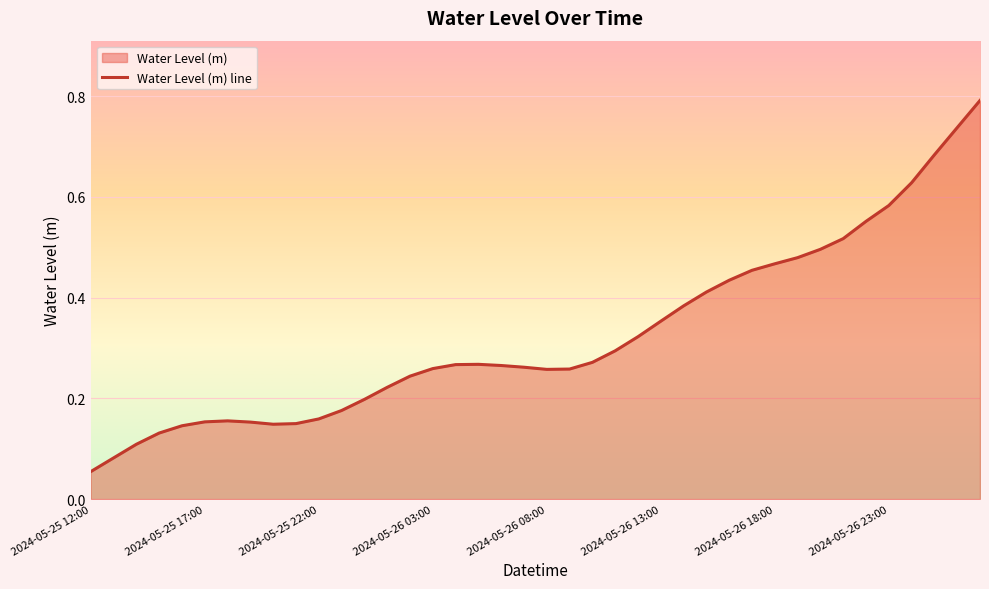

Read the value at 2024-05-26 13:00.

0.4